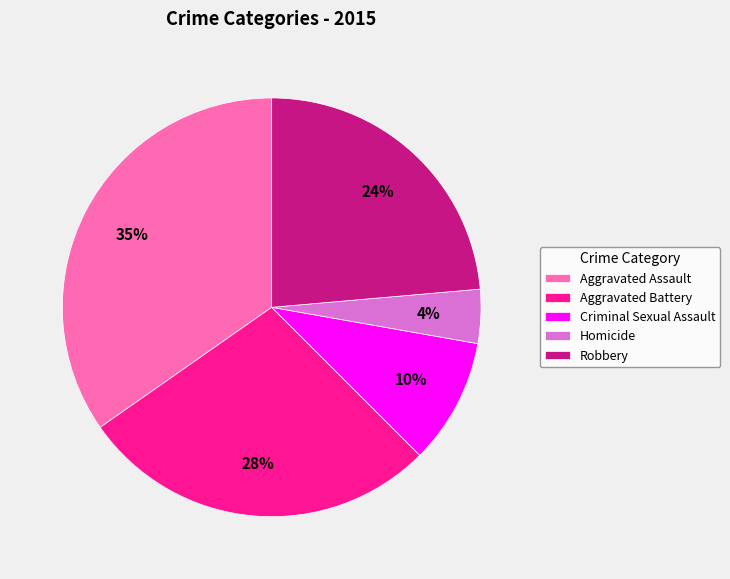

What percentage is the Aggravated Battery slice, to the nearest percent?

28%